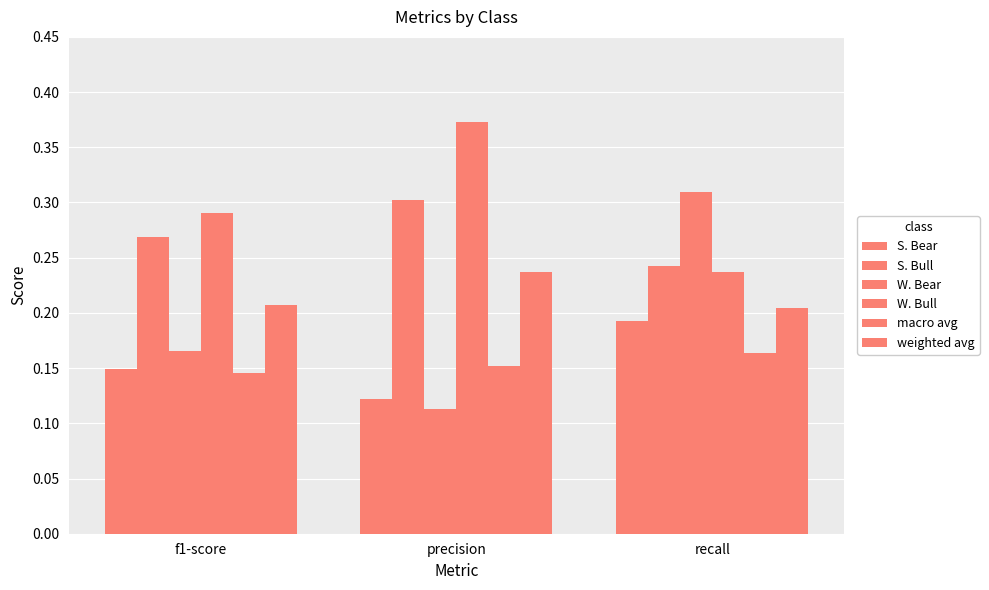

How many bars are there in total?

18